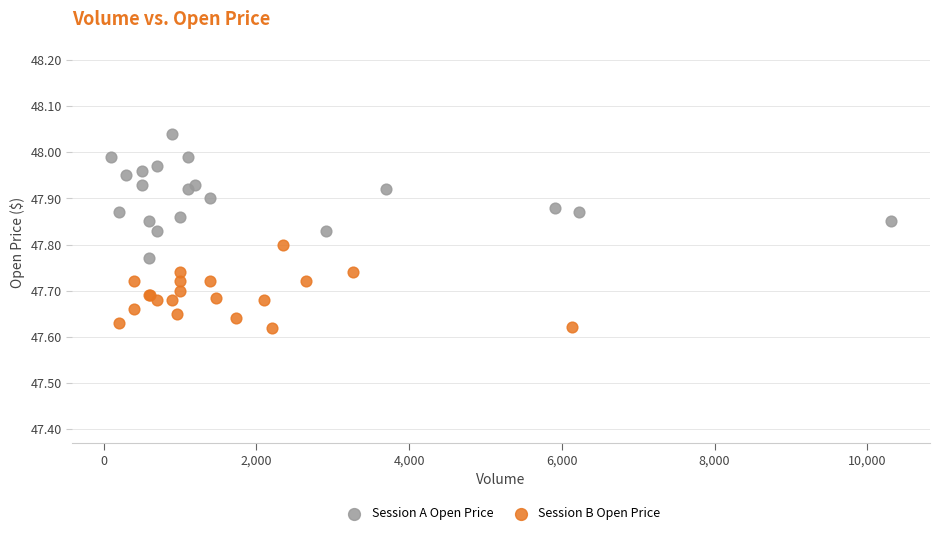

Which series has the widest spread of Y values?

Session A Open Price